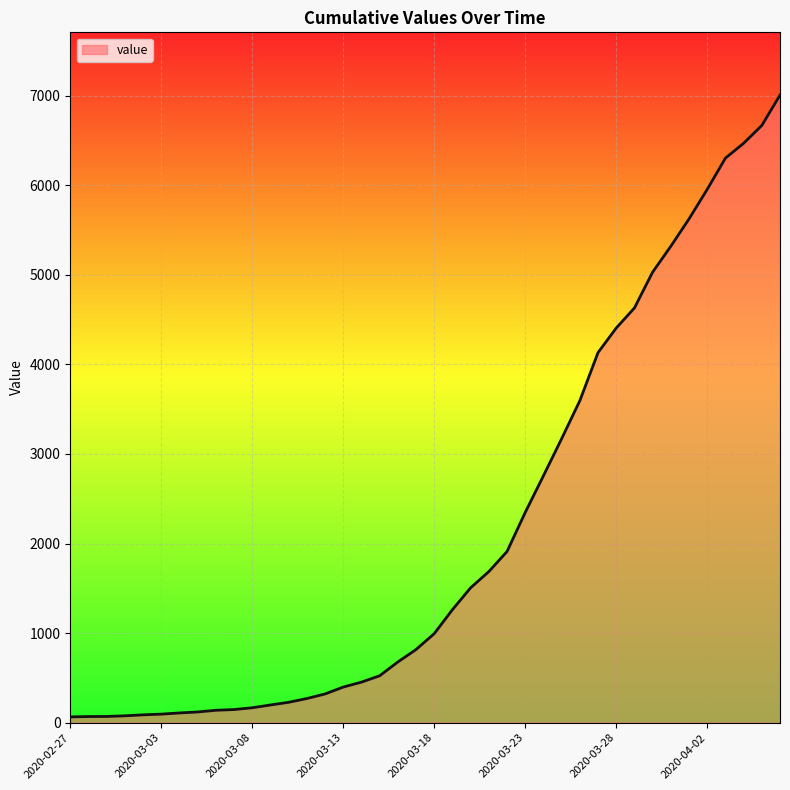

What is the maximum value shown in the chart?

7005